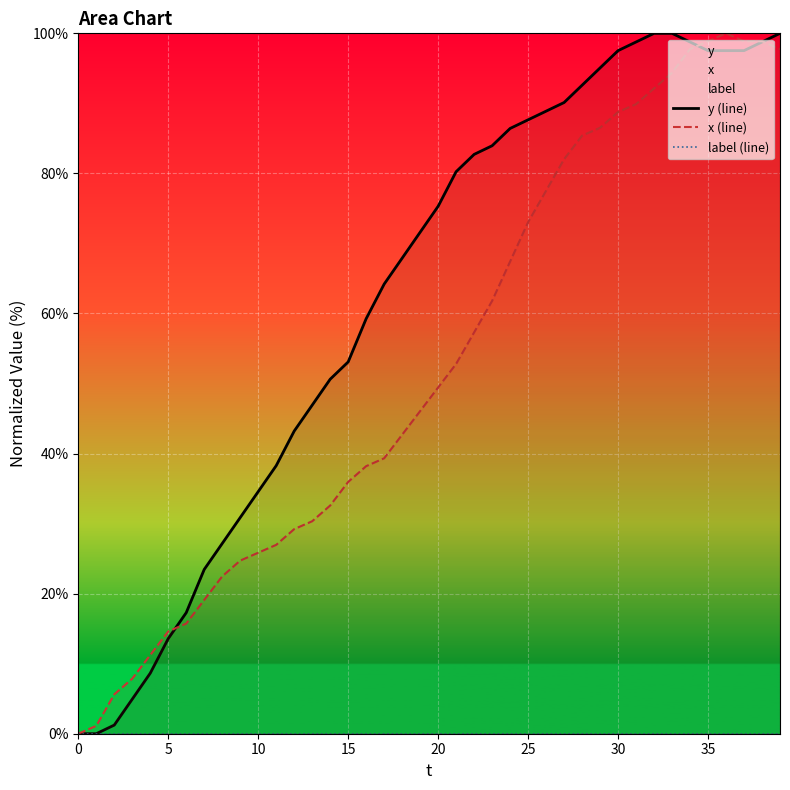

Is it true that y (line) equals 61.2 at 11?

False